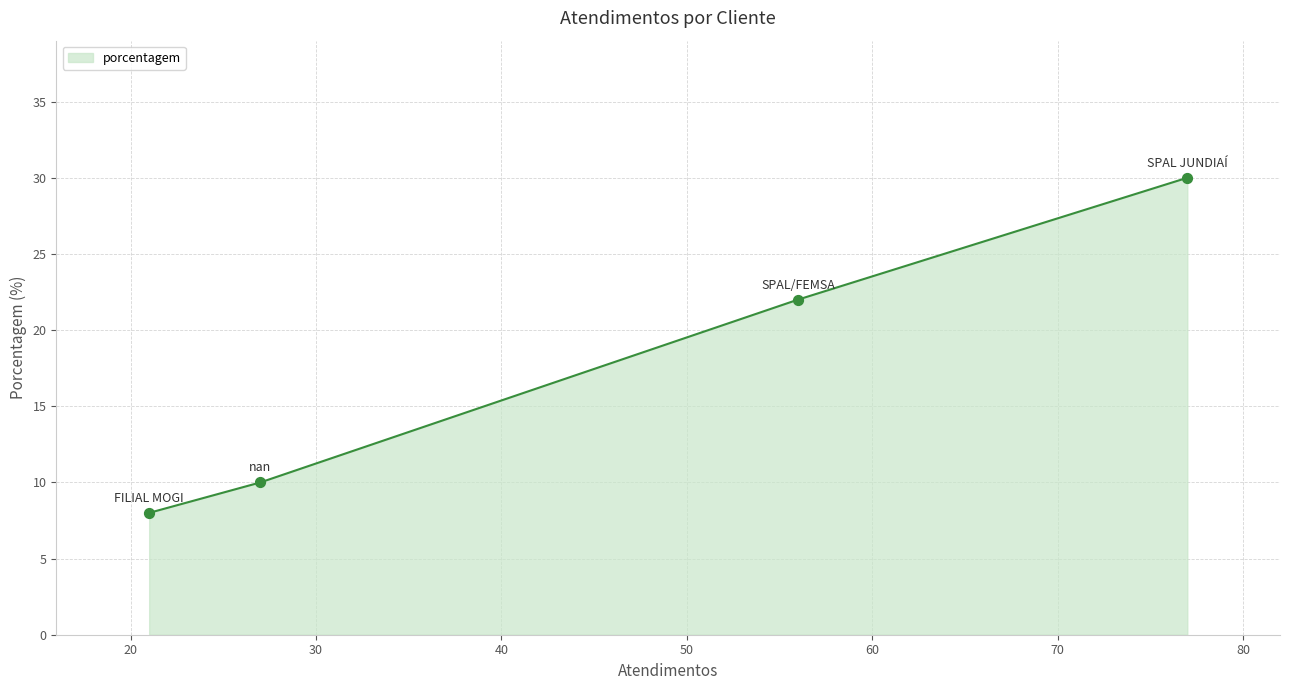

True or false: there are more than 1 points higher than both neighbors.

False